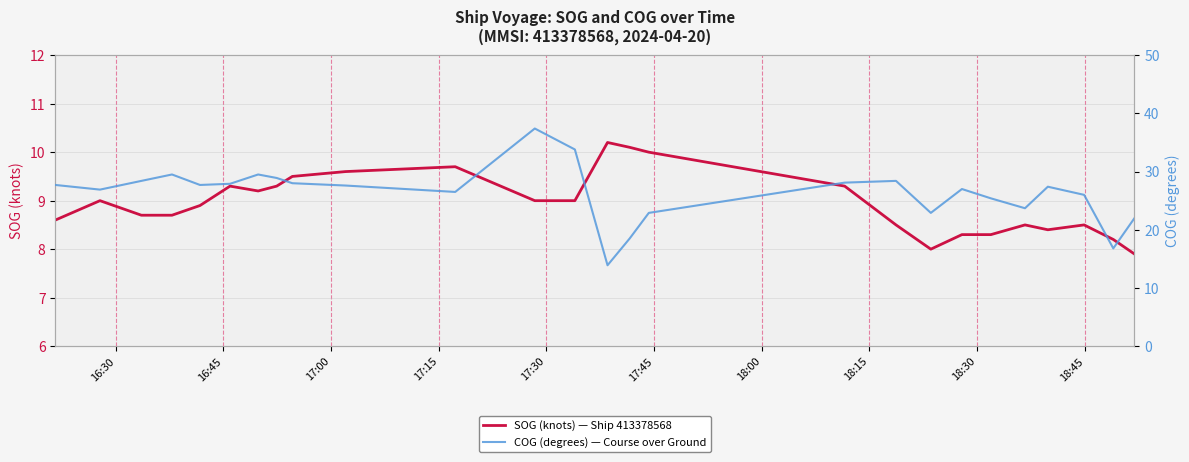

What is the minimum value for SOG (knots) — Ship 413378568?

7.9